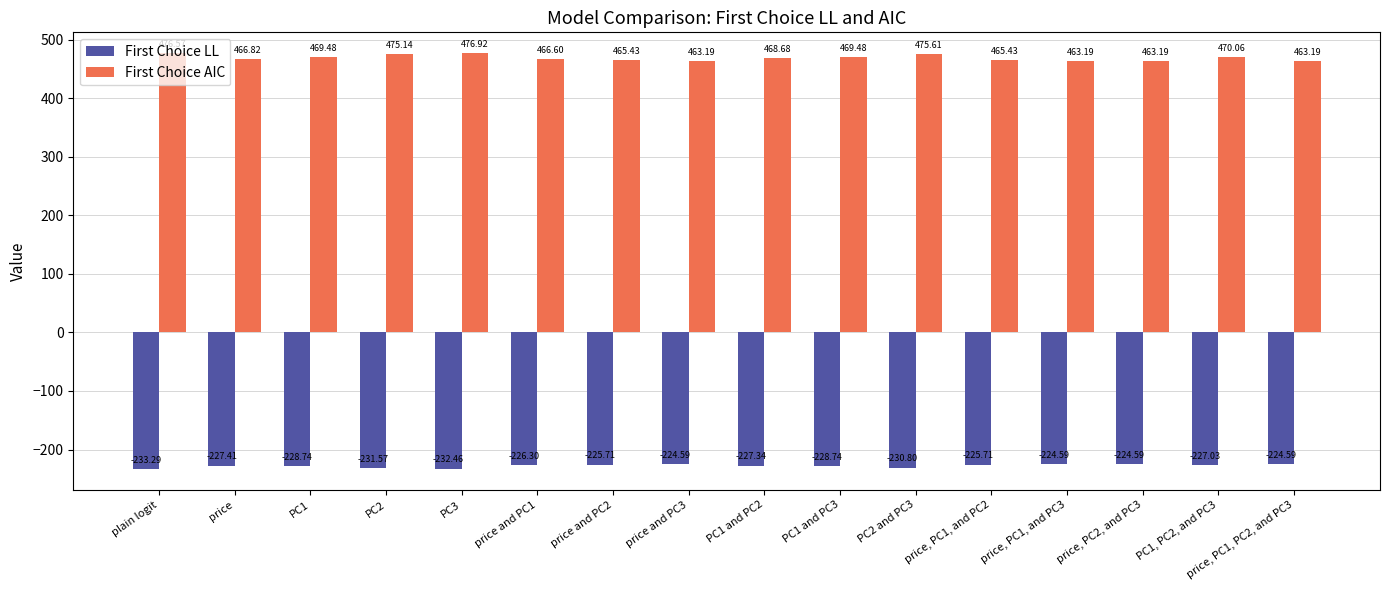

Where is First Choice AIC nearest to the value 470?

PC1, PC2, and PC3